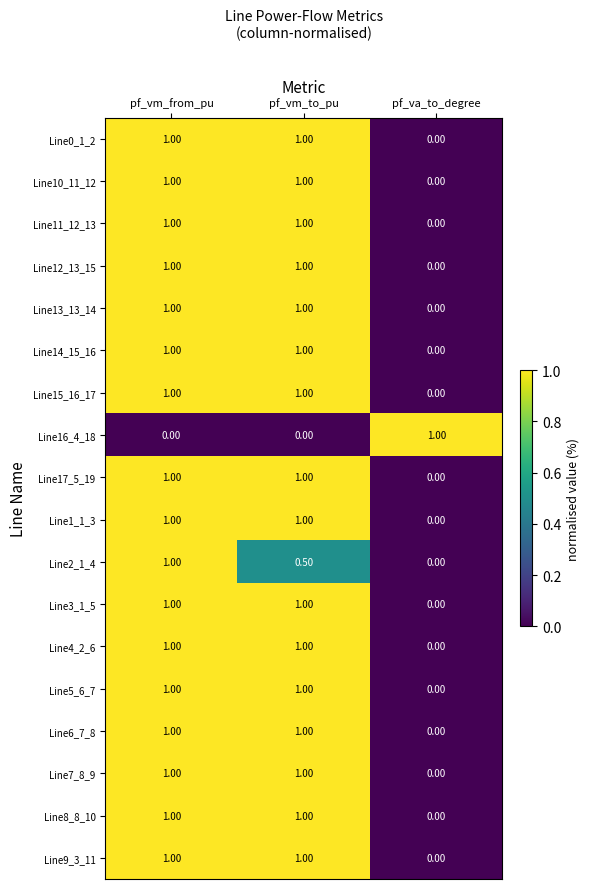

What is the difference between the Line16_4_18 values at pf_vm_from_pu and pf_va_to_degree?

1.0